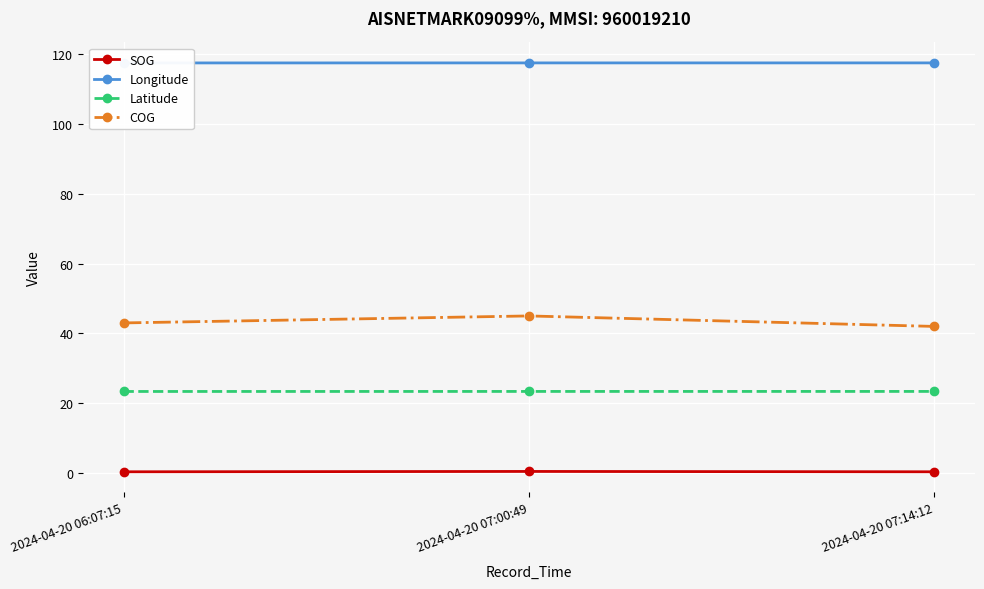

What is the average value of the COG series?

43.3